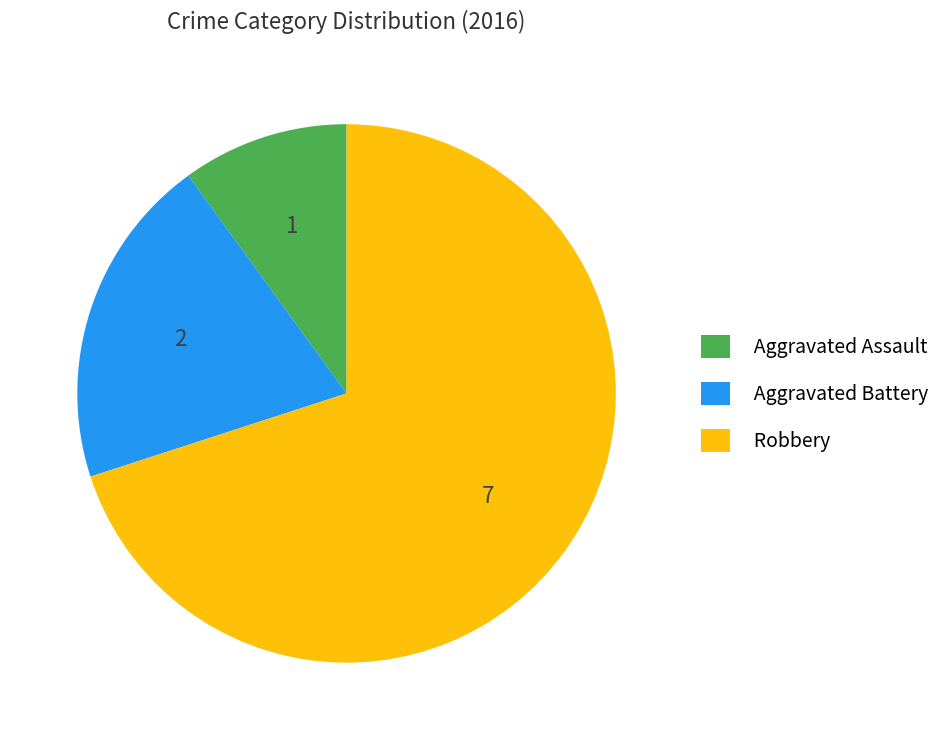

Which slice is the largest?

Robbery